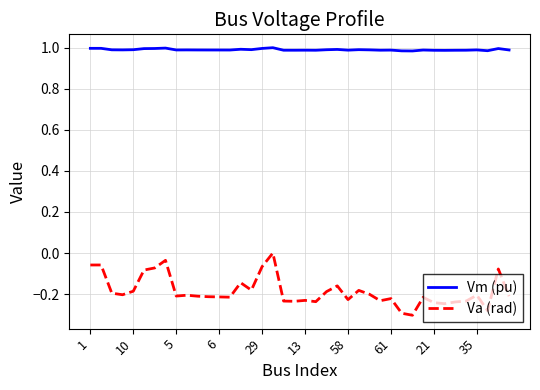

True or false: Vm (pu) has more than 2 points higher than both neighbors.

True